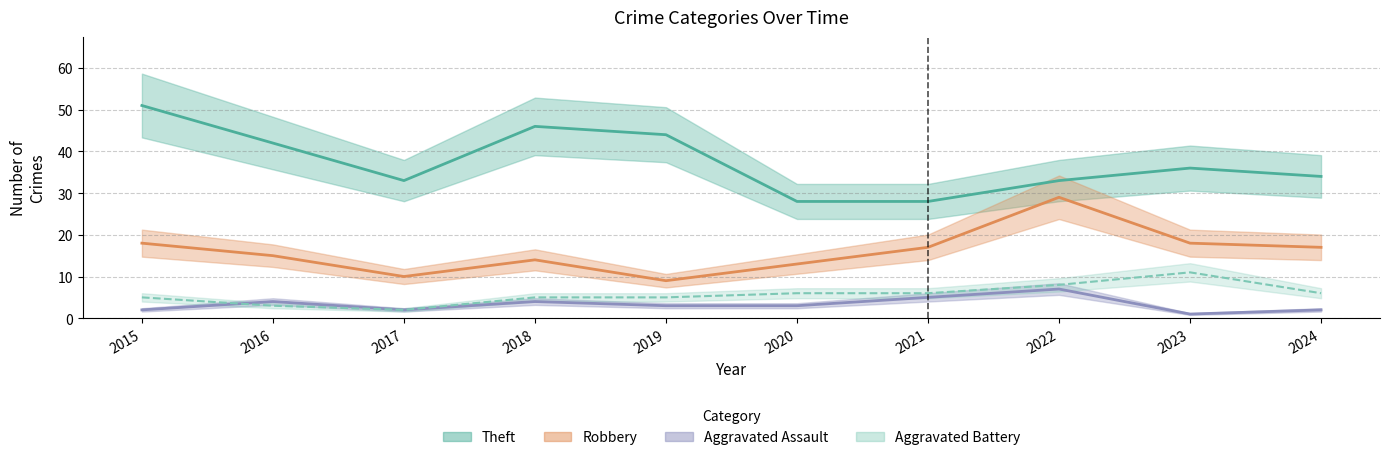

What is the value of the Aggravated Battery point at the 8th from the left?

8